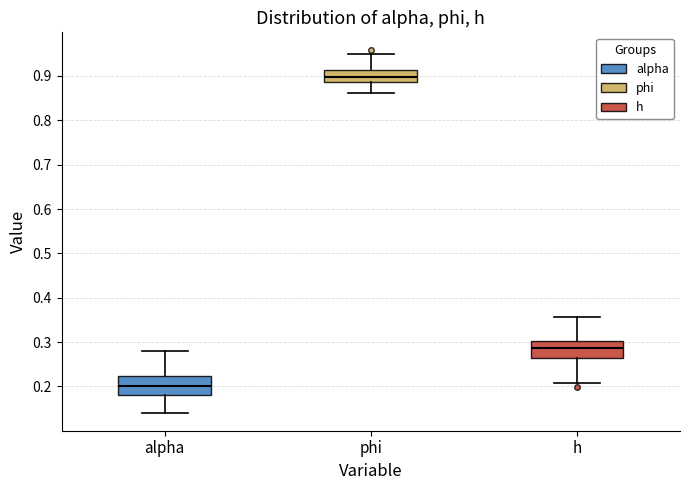

Reading left to right, transcribe this box plot: for each box, give where its median line is, the range the box spans, and where its two whiskers end, as read against the y-axis. The values are not printed on the chart, so give them approximately, as read against the axis.

alpha: median 0.20, box 0.18 to 0.22, whiskers 0.14 to 0.28
phi: median 0.90, box 0.89 to 0.91, whiskers 0.86 to 0.95
h: median 0.29, box 0.26 to 0.30, whiskers 0.21 to 0.36